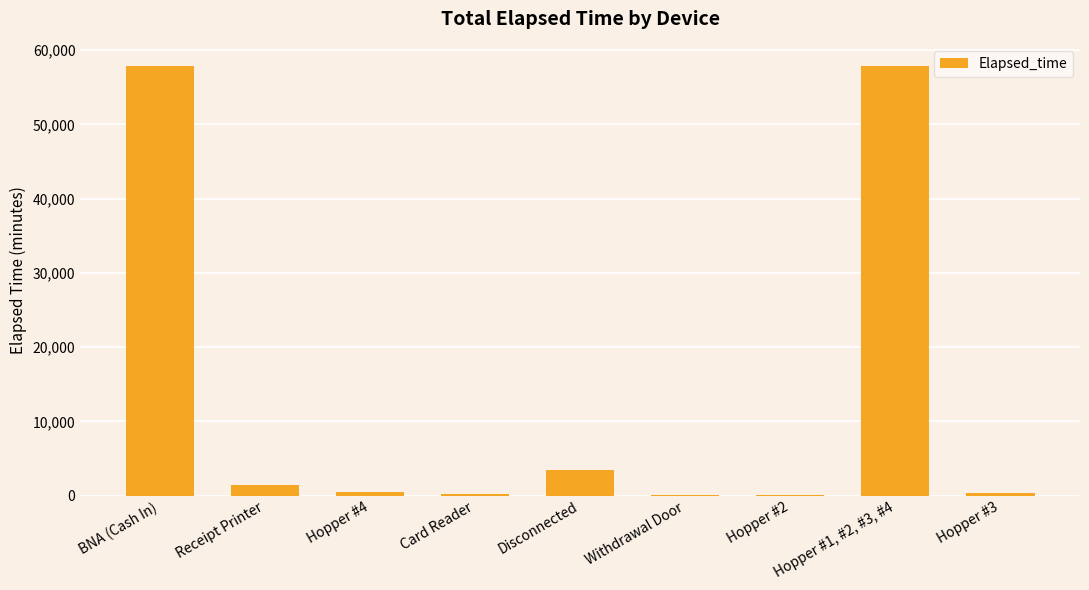

What is the sum of all values?

121710